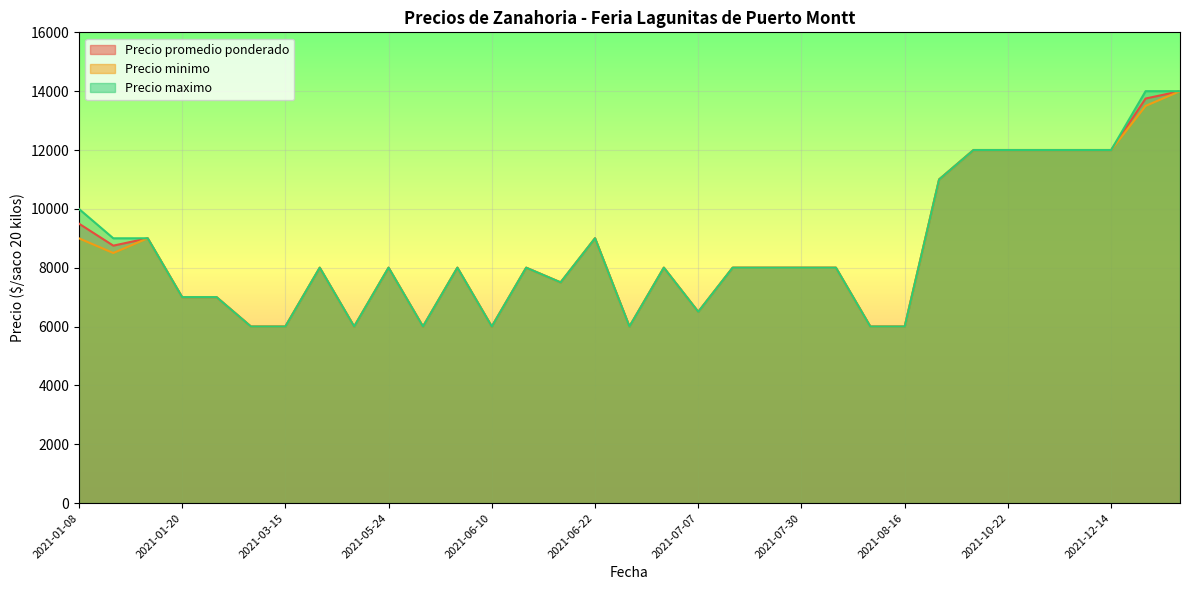

The Precio promedio ponderado series shows 18081 at 2021-10-08. True or false?

False